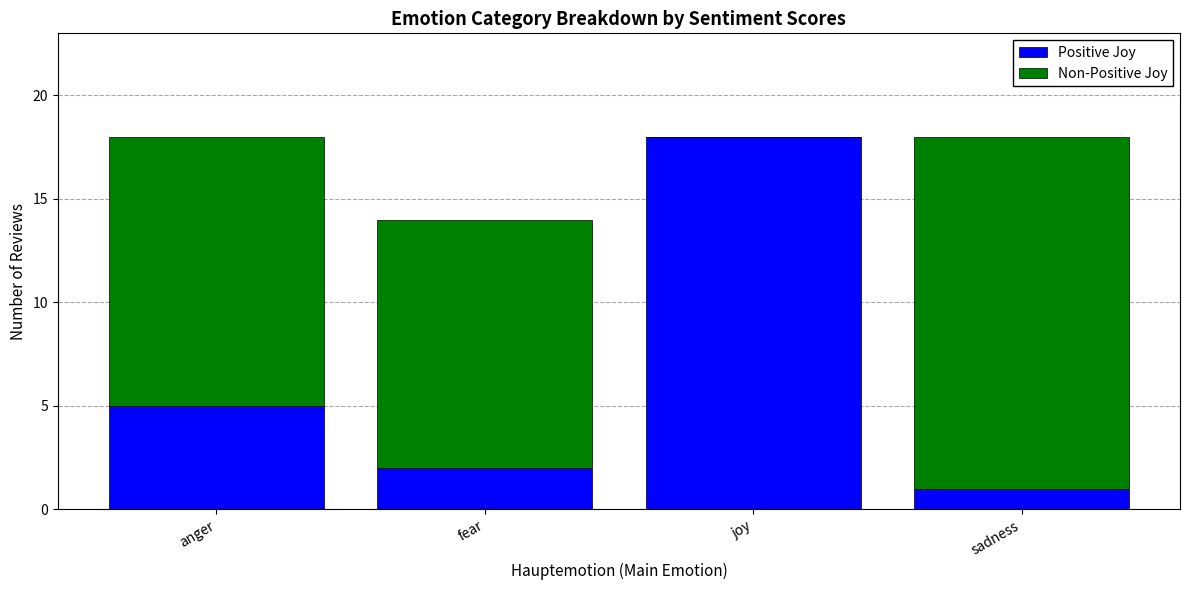

True or false: Positive Joy has a value of 2 at fear.

True